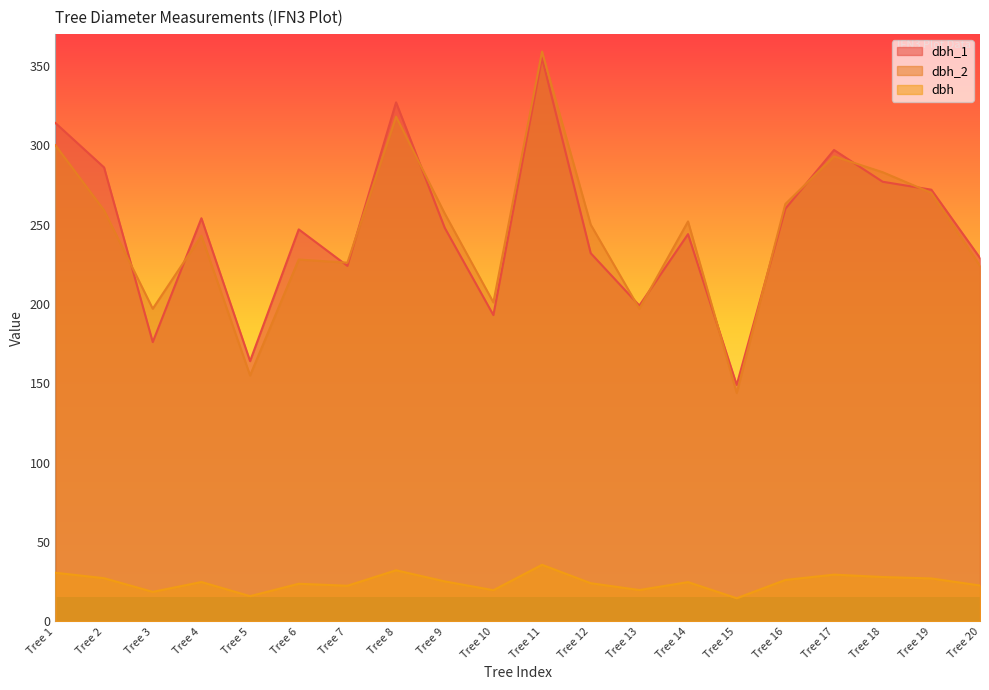

What is the difference between the maximum and minimum values in the dbh_1 series?

206.0